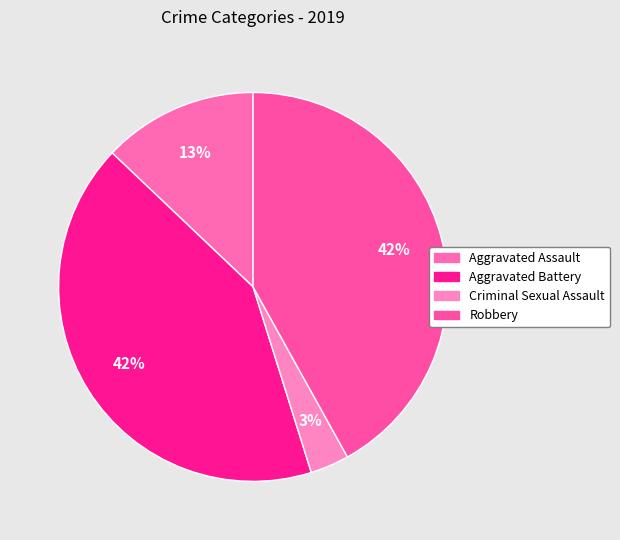

What percentage is the Criminal Sexual Assault slice, to the nearest percent?

3%